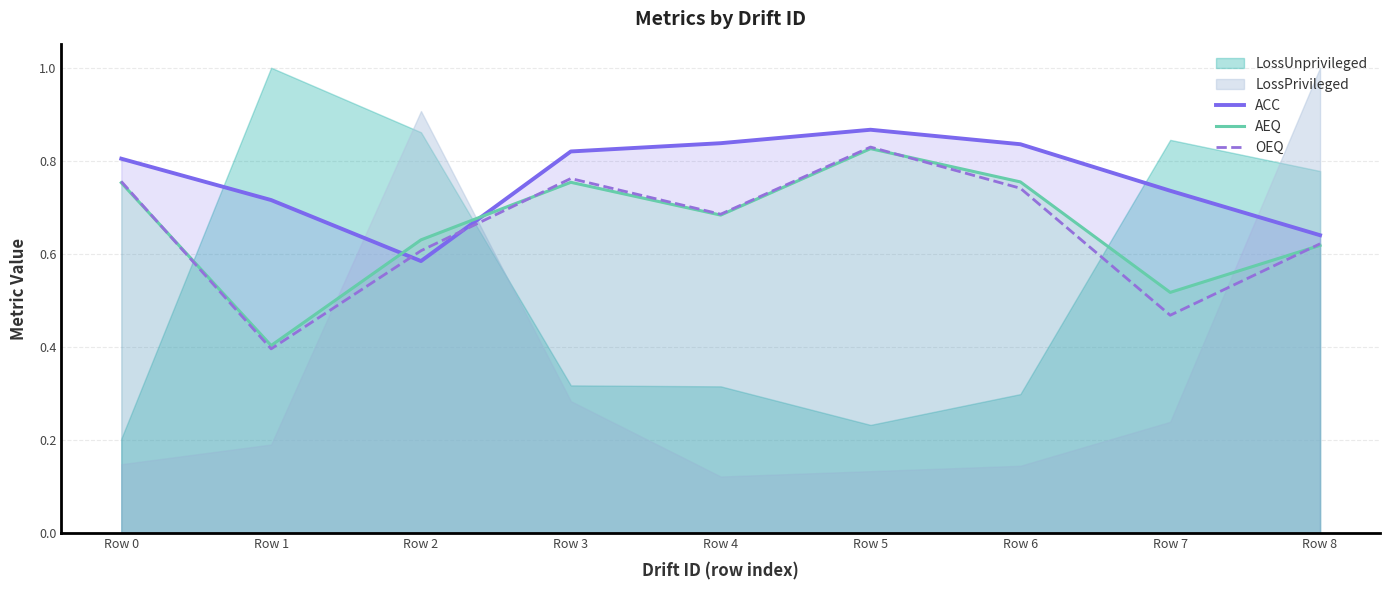

Is the value of AEQ at Row 7 greater than the value of OEQ at Row 7?

Yes